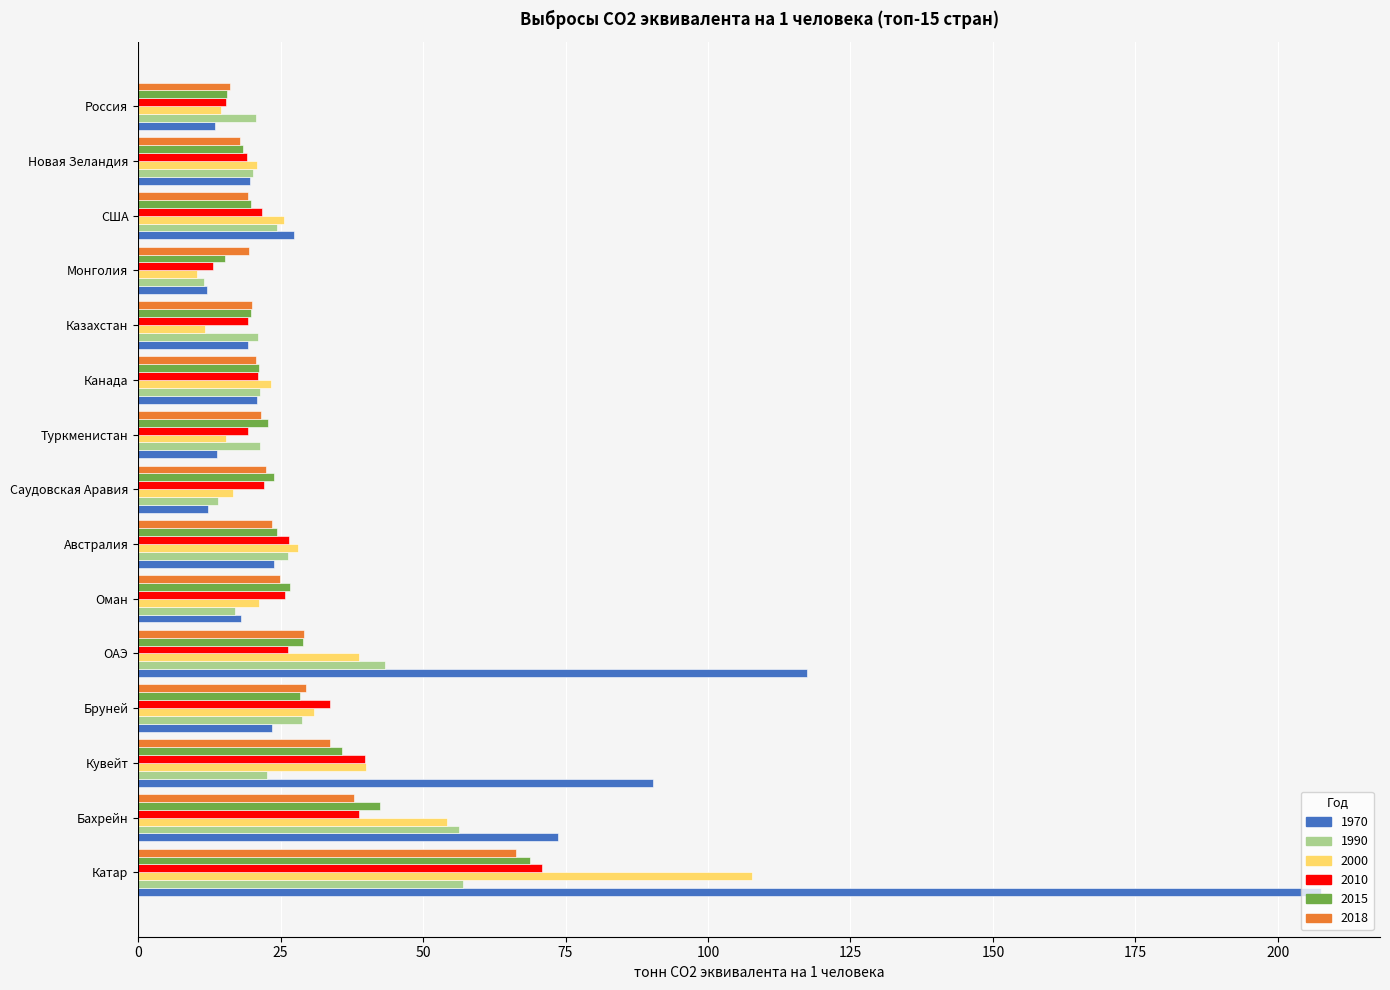

What value does the 2010 series have at Оман?

25.8